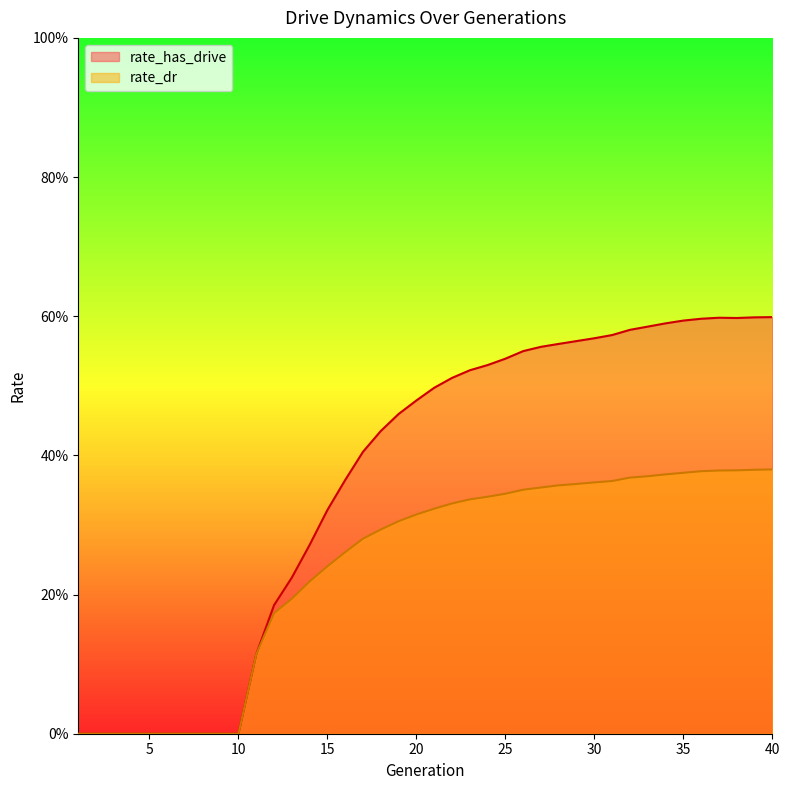

What is the difference between the rate_has_drive values at 5 and 39?

0.6